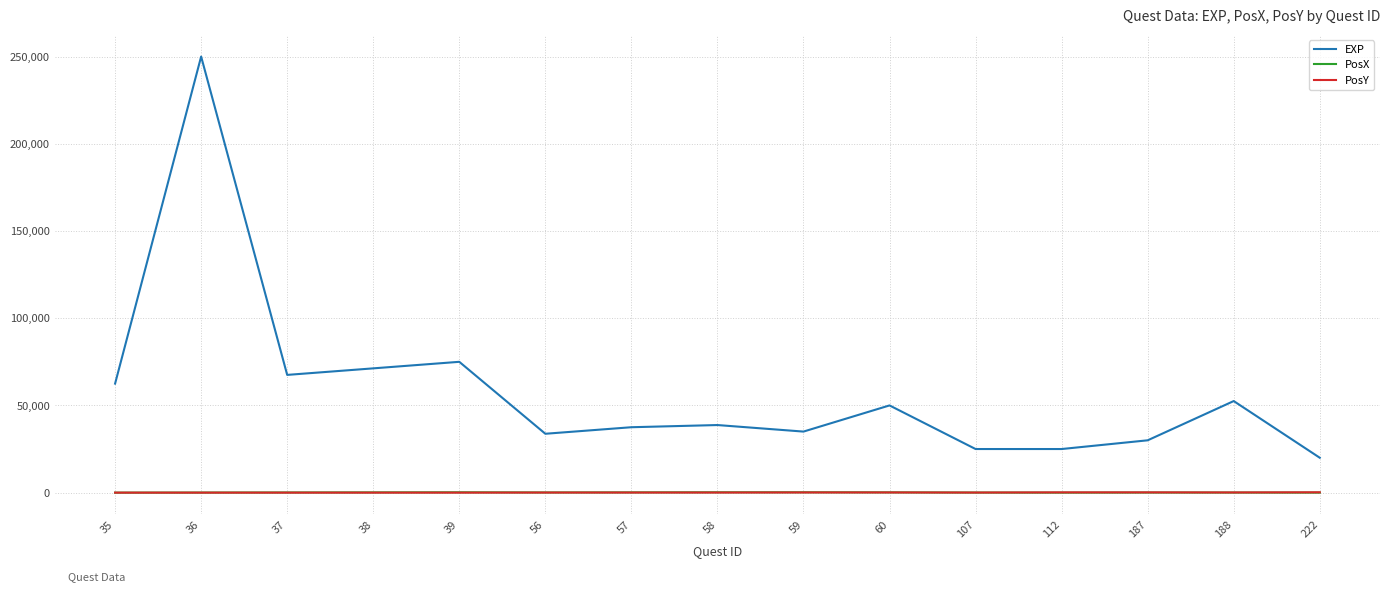

The value of PosY at 38 is 0. True or false?

True